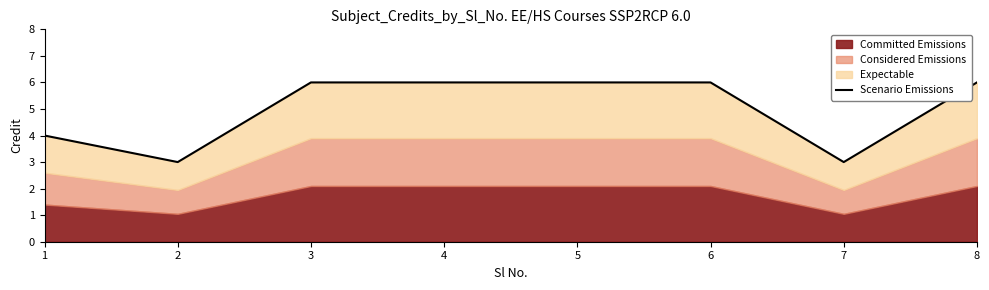

What is the difference between the values at 2 and 6?

3